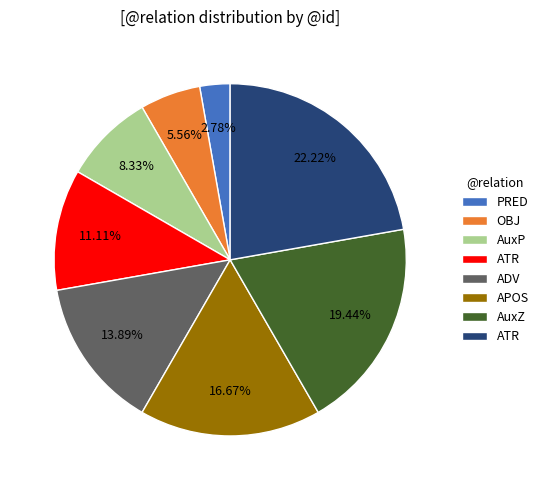

Is there any slice that represents more than half of the pie?

No